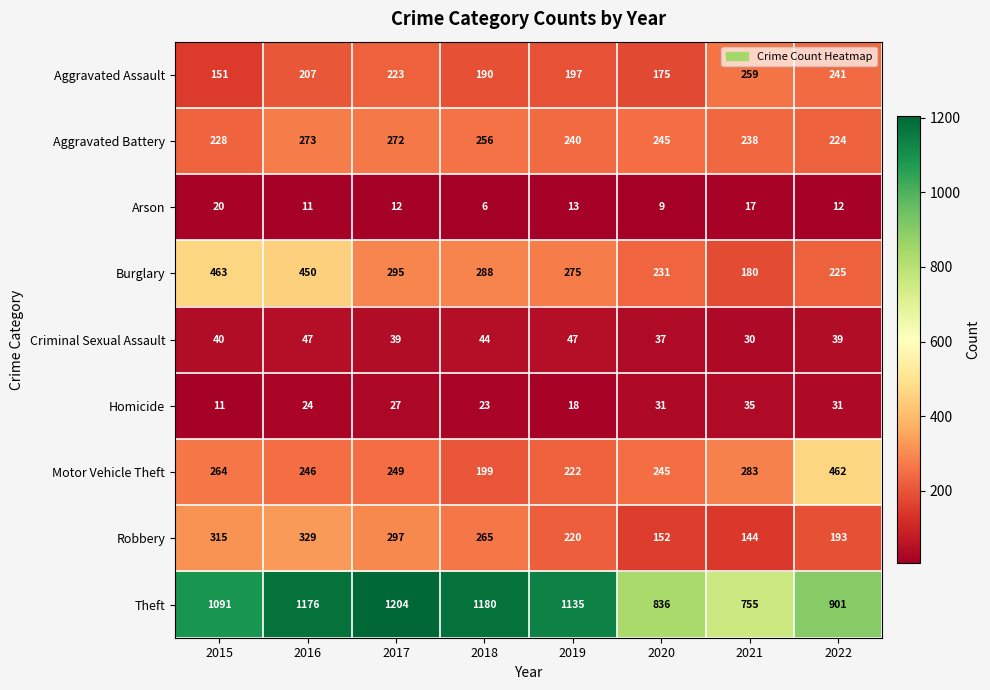

Which series has the largest total across all categories?

Theft